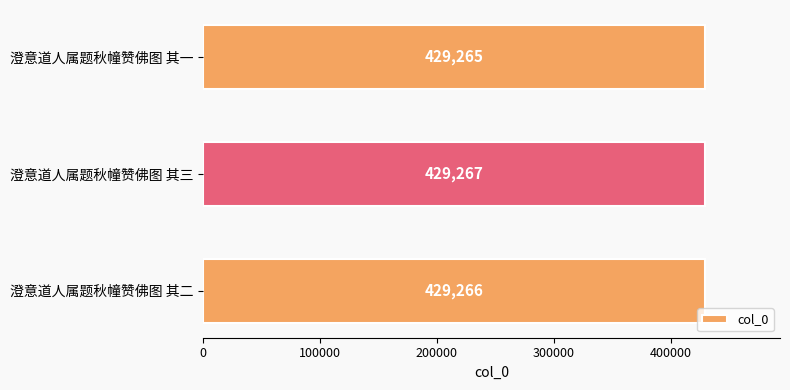

What is the greatest value displayed?

429267